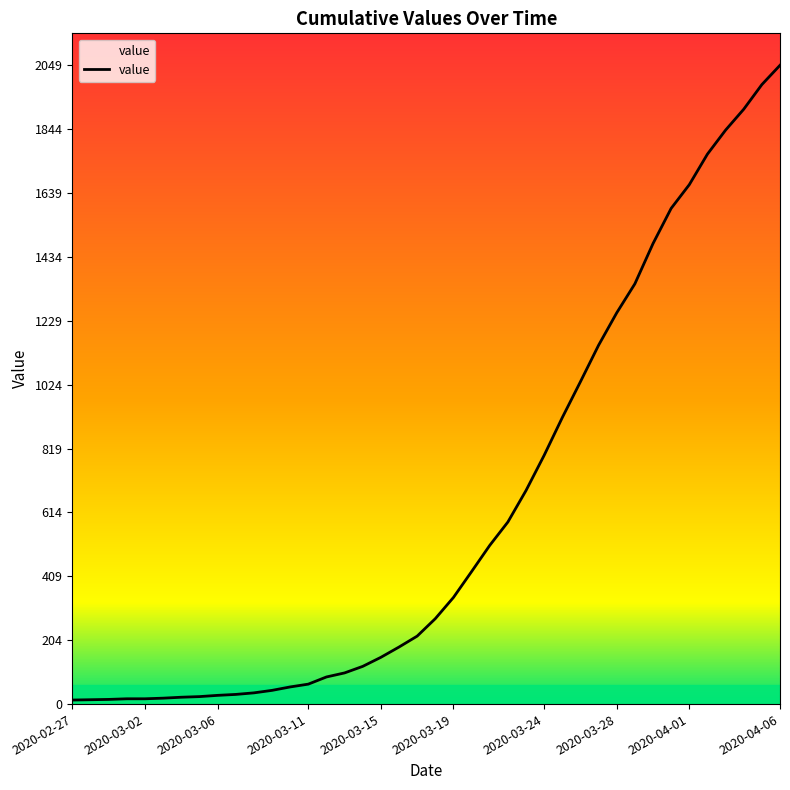

What is the difference between the maximum and minimum values?

2036